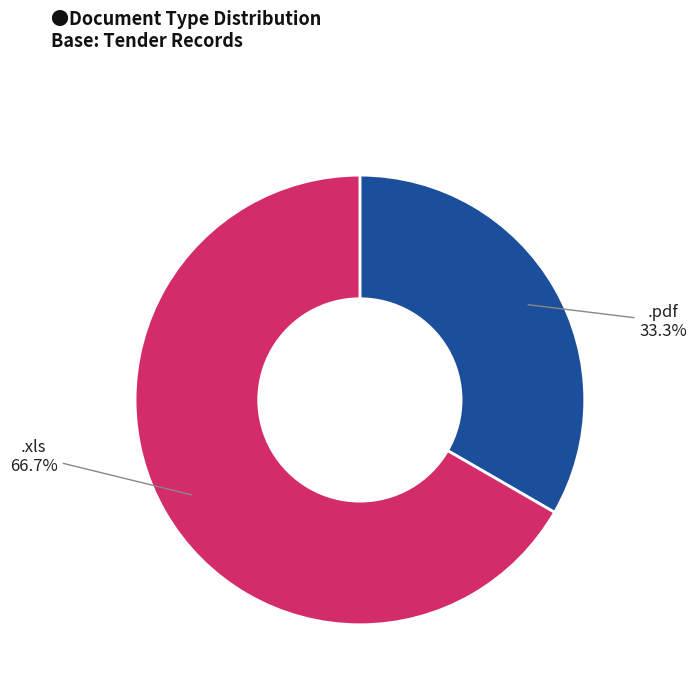

Is there any slice that represents more than half of the pie?

Yes